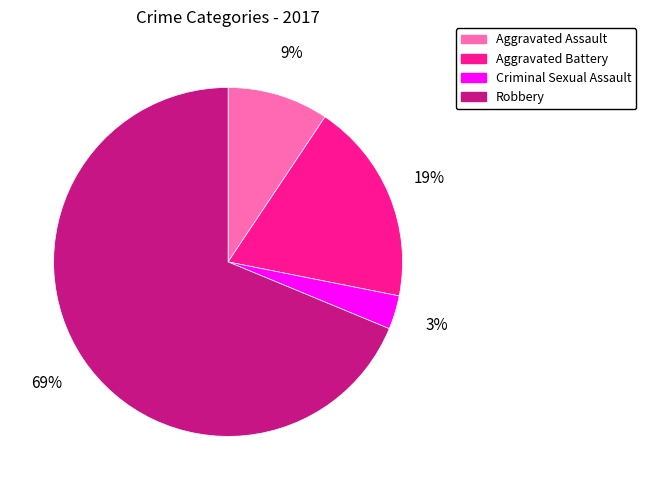

Is there a majority slice in this chart?

Yes